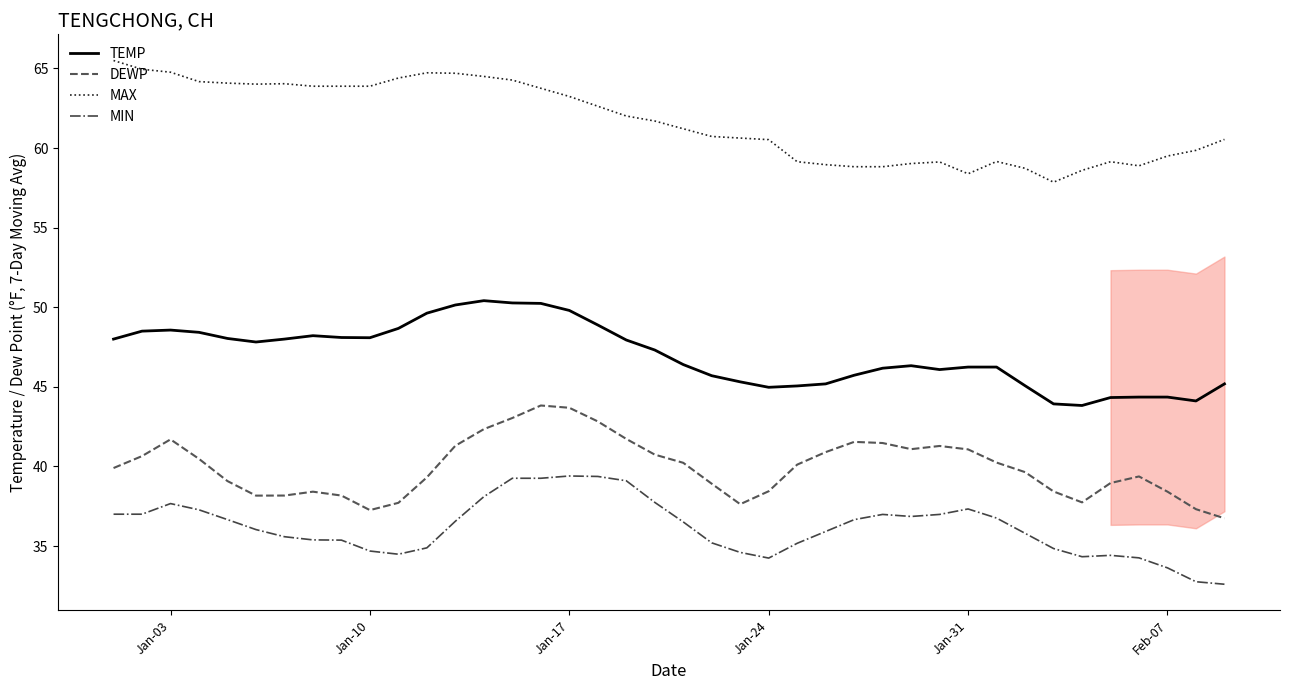

True or false: MIN and DEWP cross at least once.

False